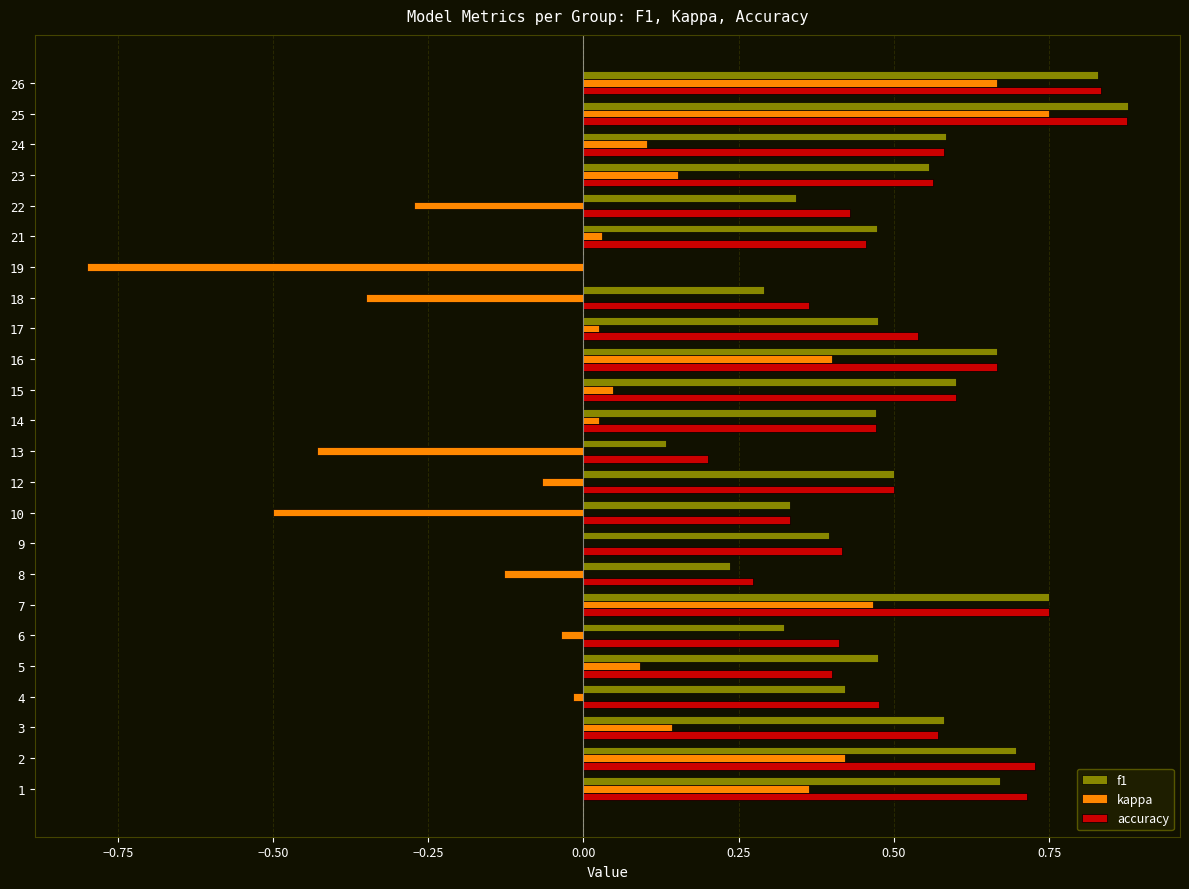

At which category is the sum across all series the highest?

25